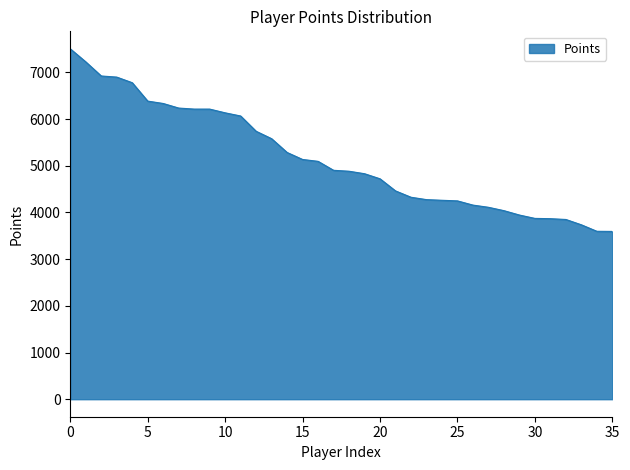

How many values are below 4902?

18